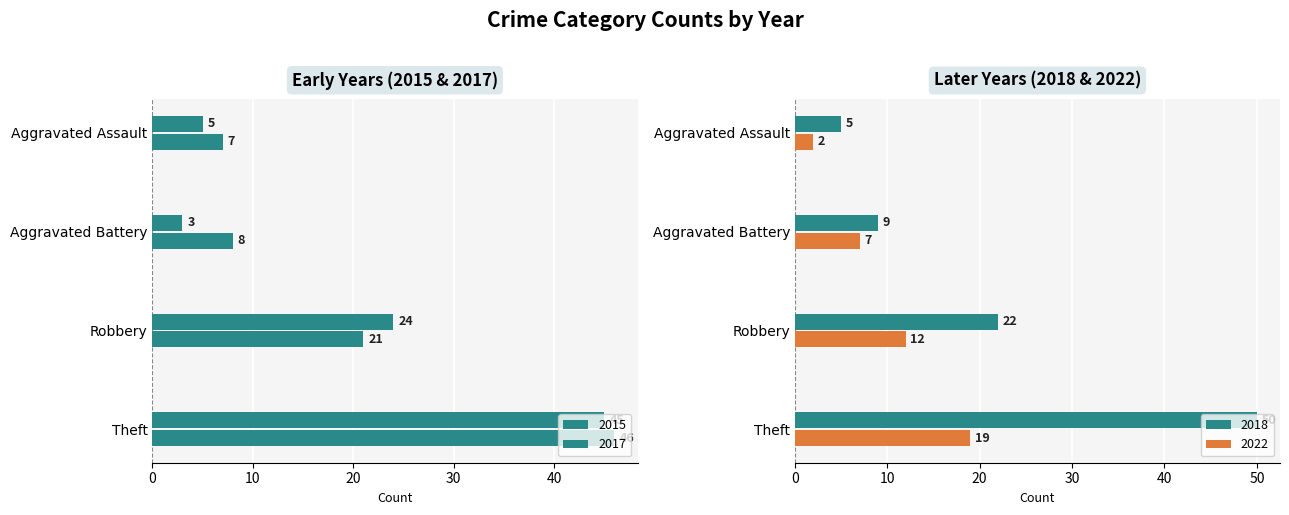

Reading right to left, extract all data points from this chart.

2015: 45	24	3	5
2017: 46	21	8	7
2018: 50	22	9	5
2022: 19	12	7	2